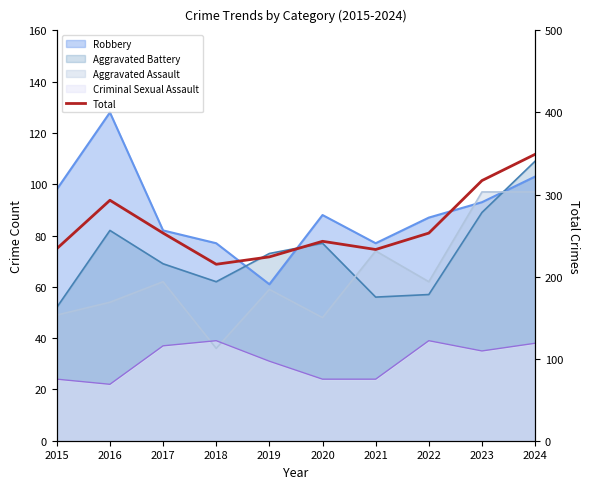

The value at 2022 is 253. True or false?

True